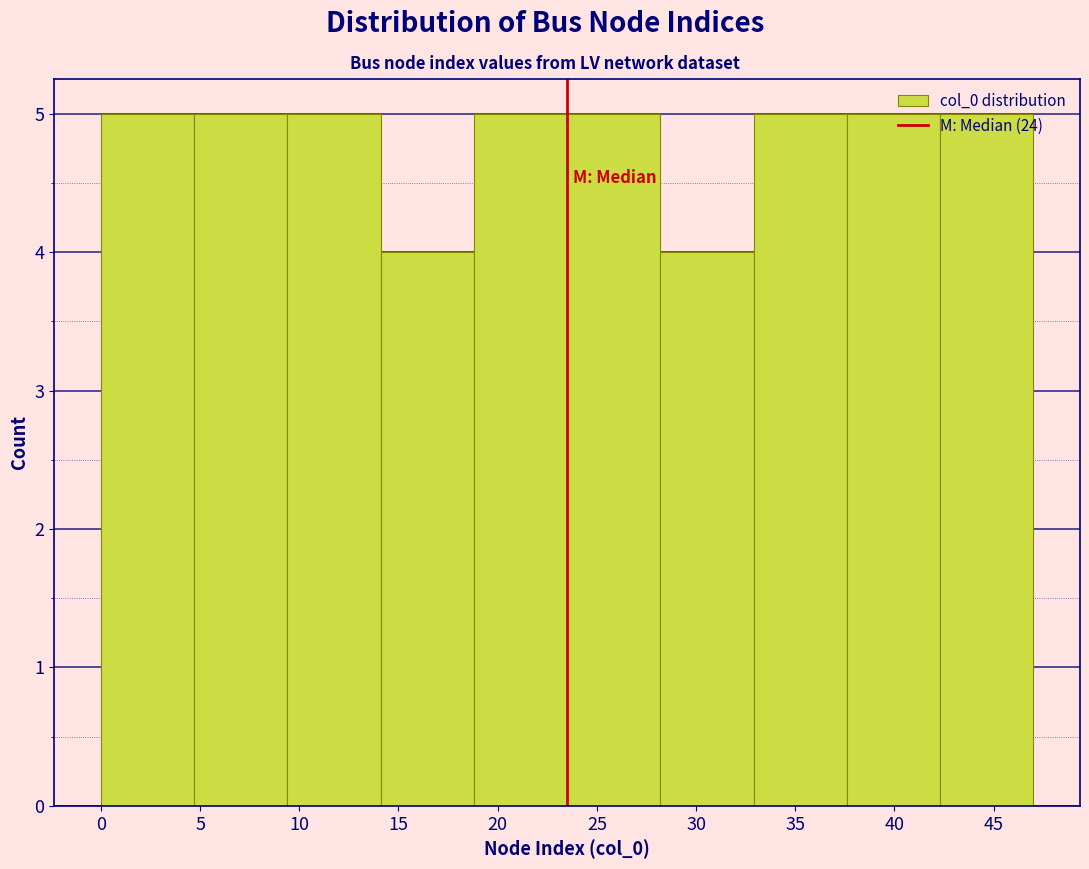

How tall is the bar that spans 28.2 to 32.9 on the x-axis? Neither the bar edges nor the heights are printed on the chart, so give them approximately, as read against the axes.

4